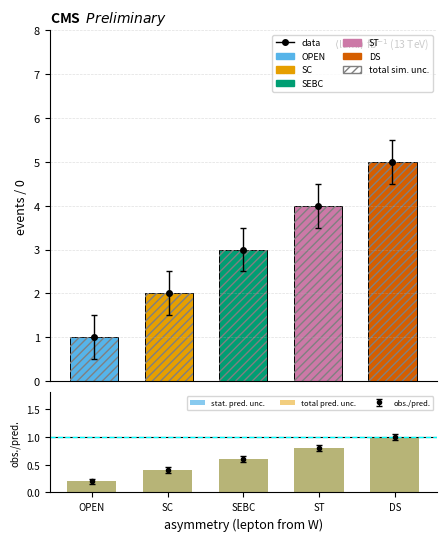

What is the label of the 2nd bar from the left?

SC